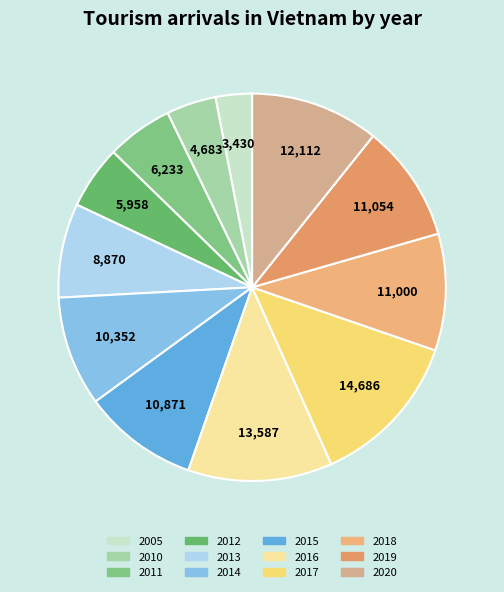

How many segments does this pie chart have?

12